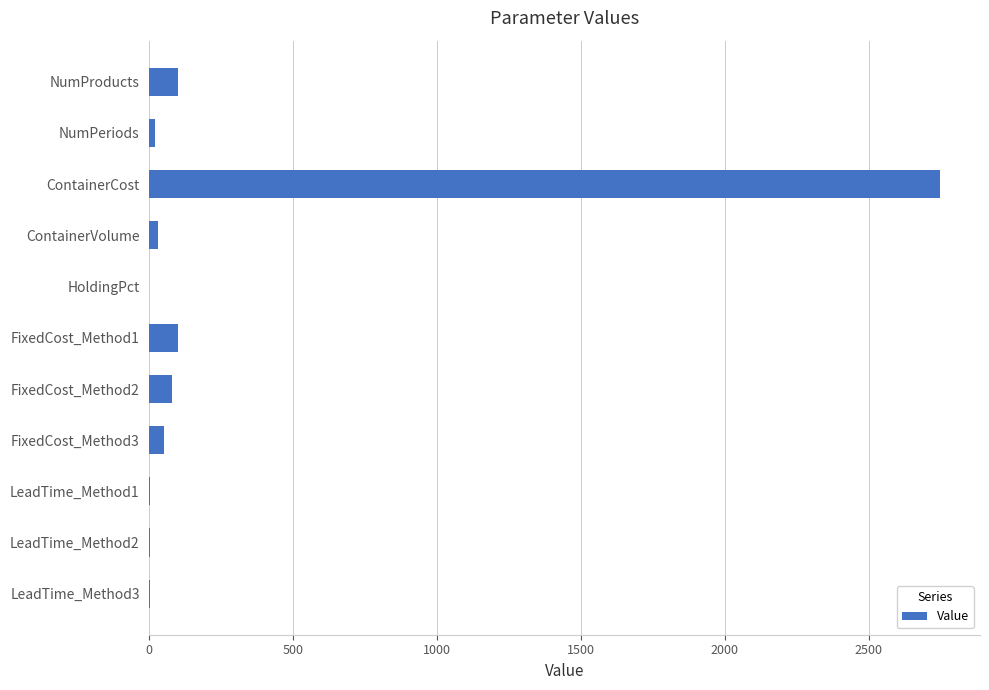

Read the value at NumProducts.

100.0